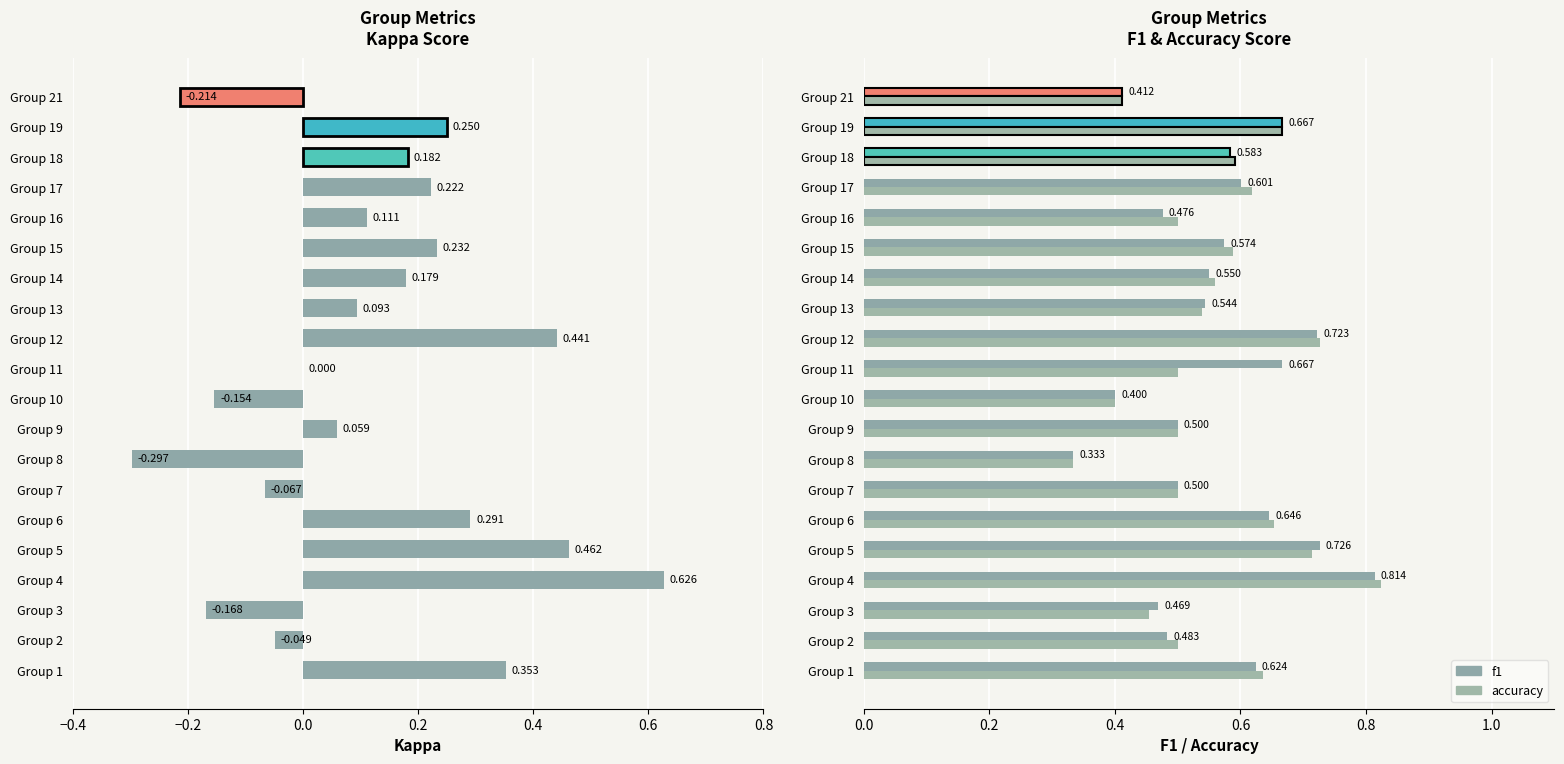

List the series in order of their overall mean, highest first.

f1, accuracy